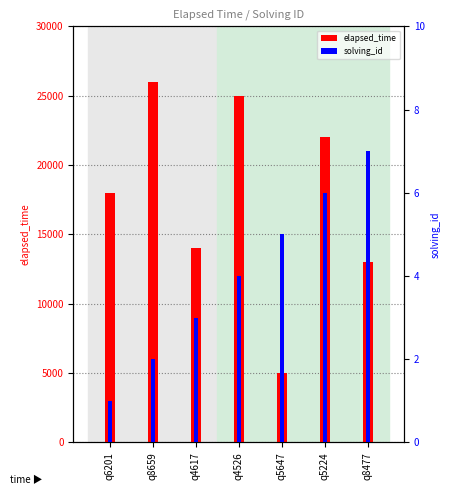

Is it true that solving_id equals 2 at q8659?

True